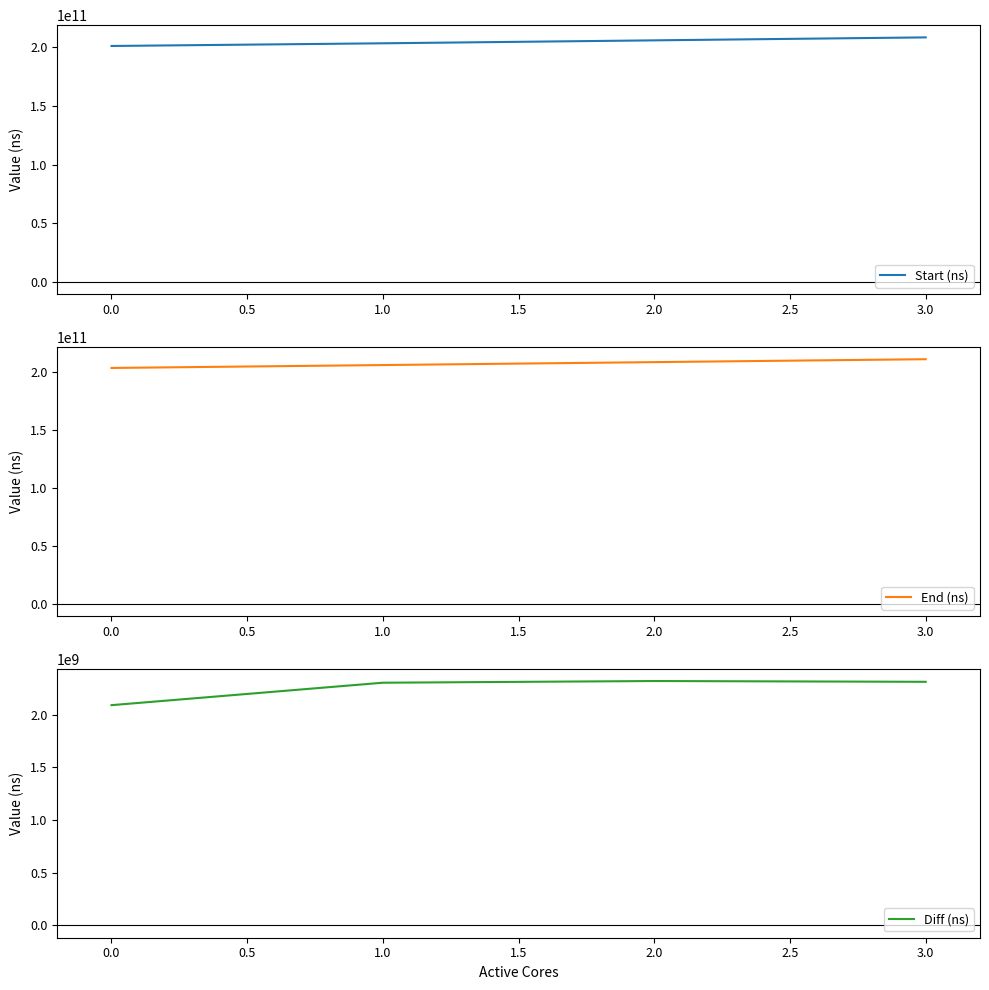

What is the sum of all Start (ns) values?

819199726685